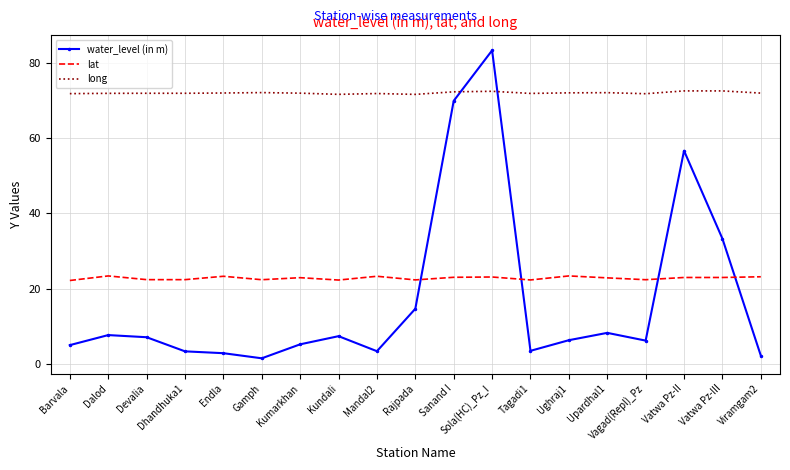

What is the difference between the highest and lowest values at Mandal2?

68.6